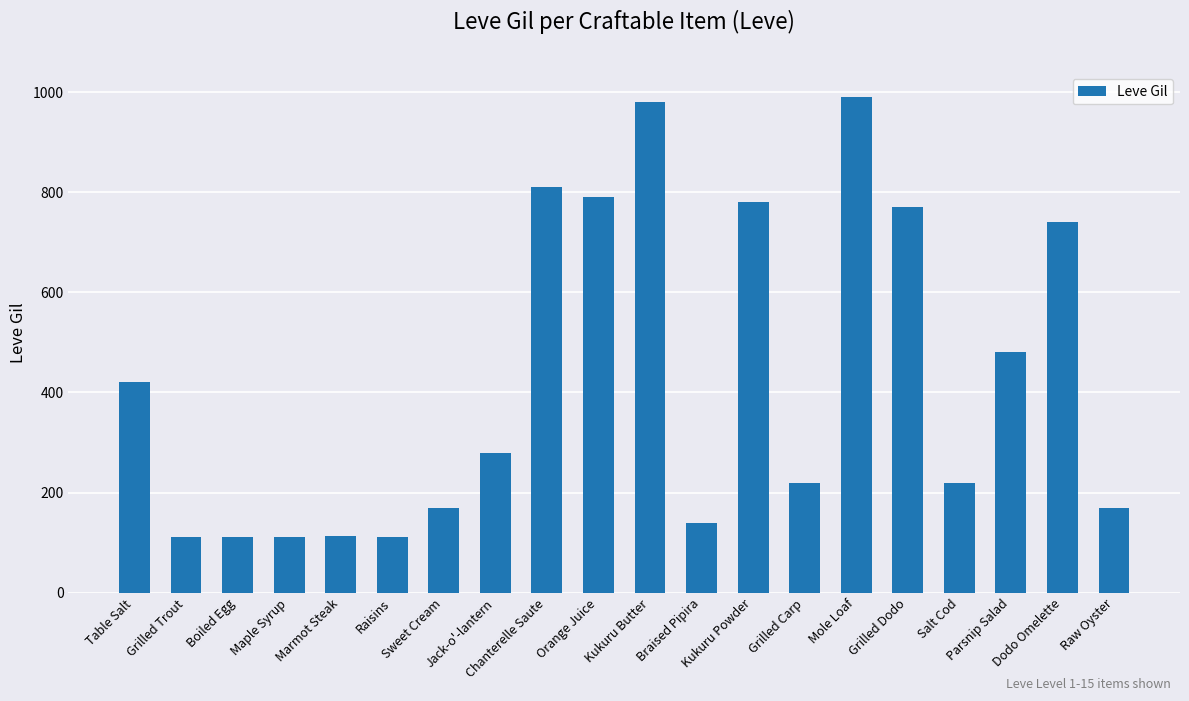

What is the label of the 5th bar from the right?

Grilled Dodo